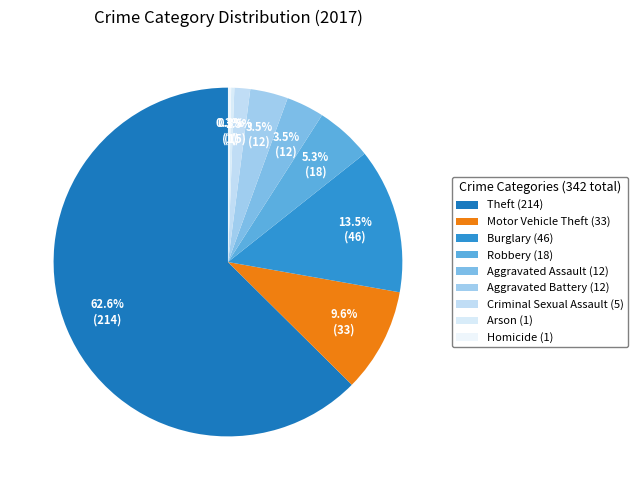

How many slices are in this pie chart?

9